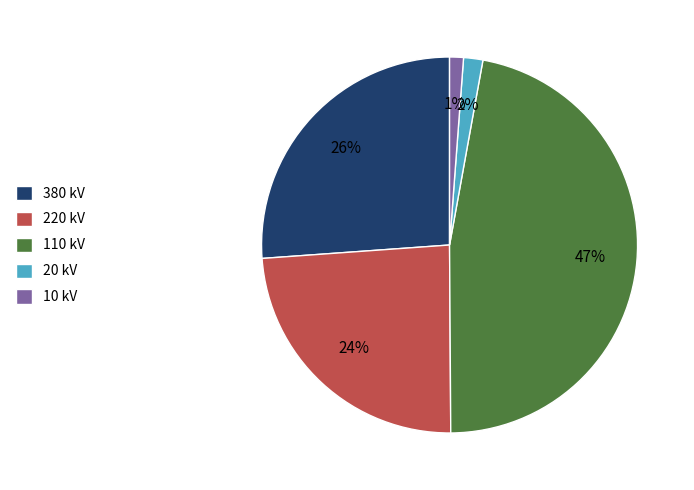

What percentage is the 220 kV slice, to the nearest percent?

24%